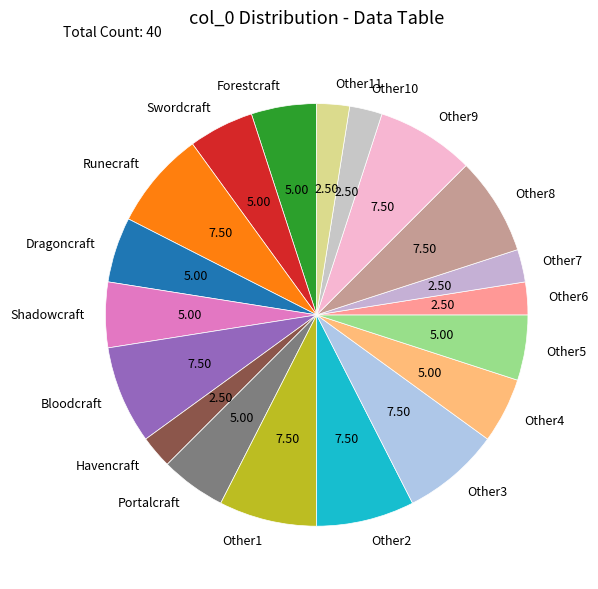

Is the sum of Other2 and Forestcraft greater than half?

No